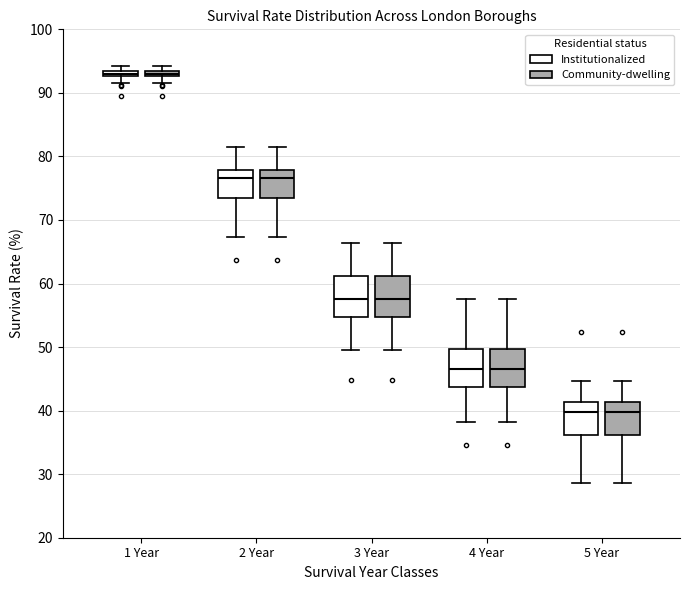

Where is the lower edge of the box for 3 Year (Institutionalized) on the y-axis? The values are not printed on the chart, so give them approximately, as read against the axis.

55